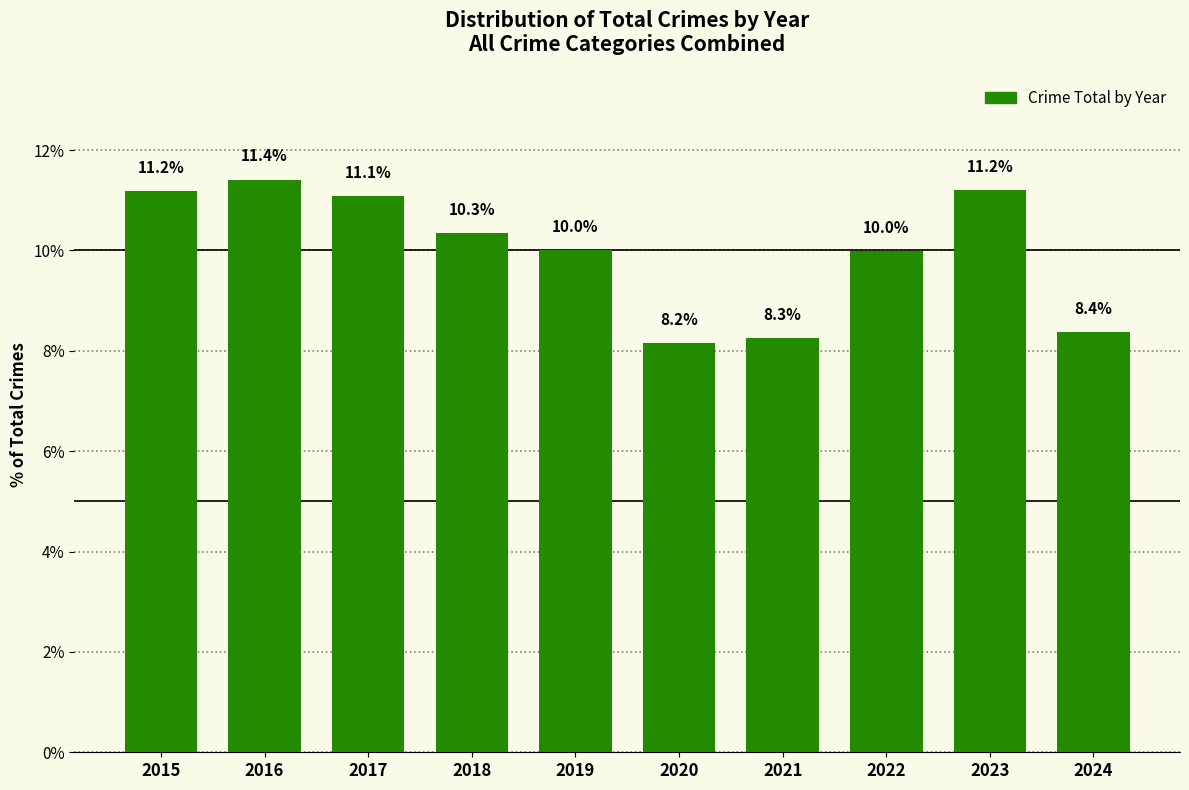

Reading left to right, list all the values displayed in this chart.

11.2	11.4	11.1	10.3	10.0	8.2	8.3	10.0	11.2	8.4